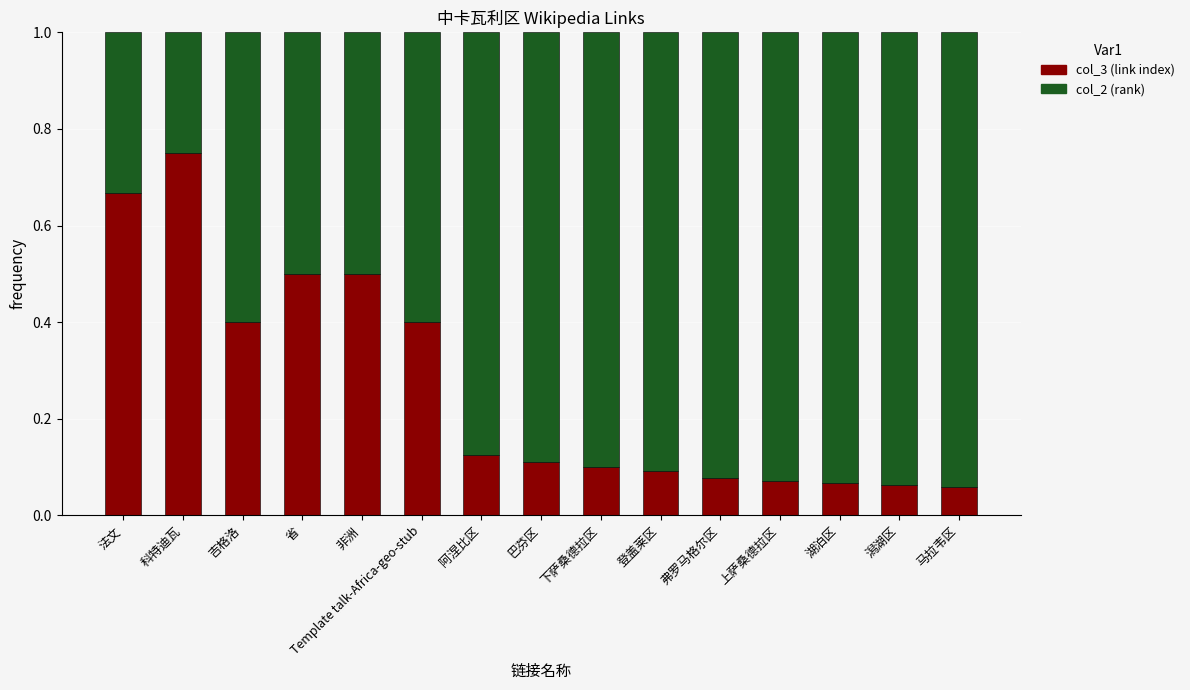

What is the difference between the col_3 (link index) values at 上萨桑德拉区 and 法文?

0.6